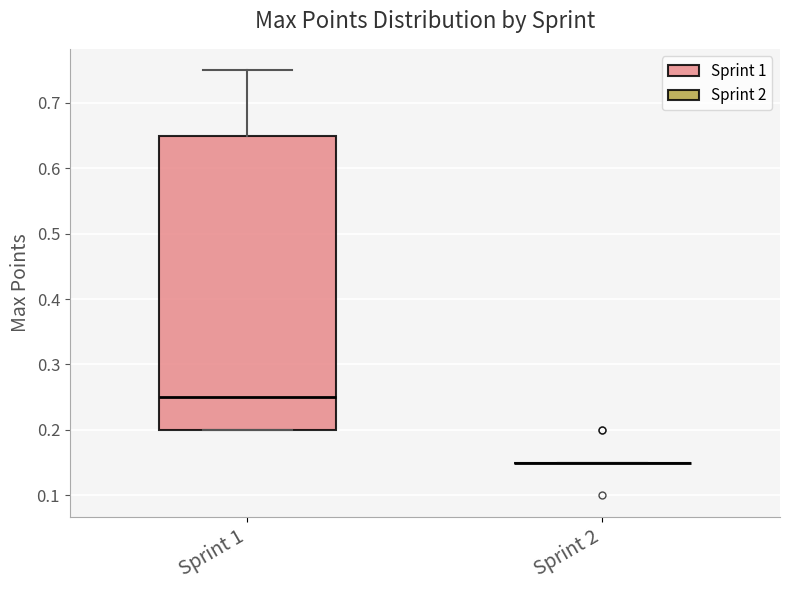

Reading left to right, transcribe this box plot: for each box, give where its median line is, the range the box spans, and where its two whiskers end, as read against the y-axis. The values are not printed on the chart, so give them approximately, as read against the axis.

Sprint 1: median 0.25, box 0.20 to 0.65, whiskers 0.20 to 0.75
Sprint 2: box collapsed to a line at 0.15, whiskers 0.15 to 0.15